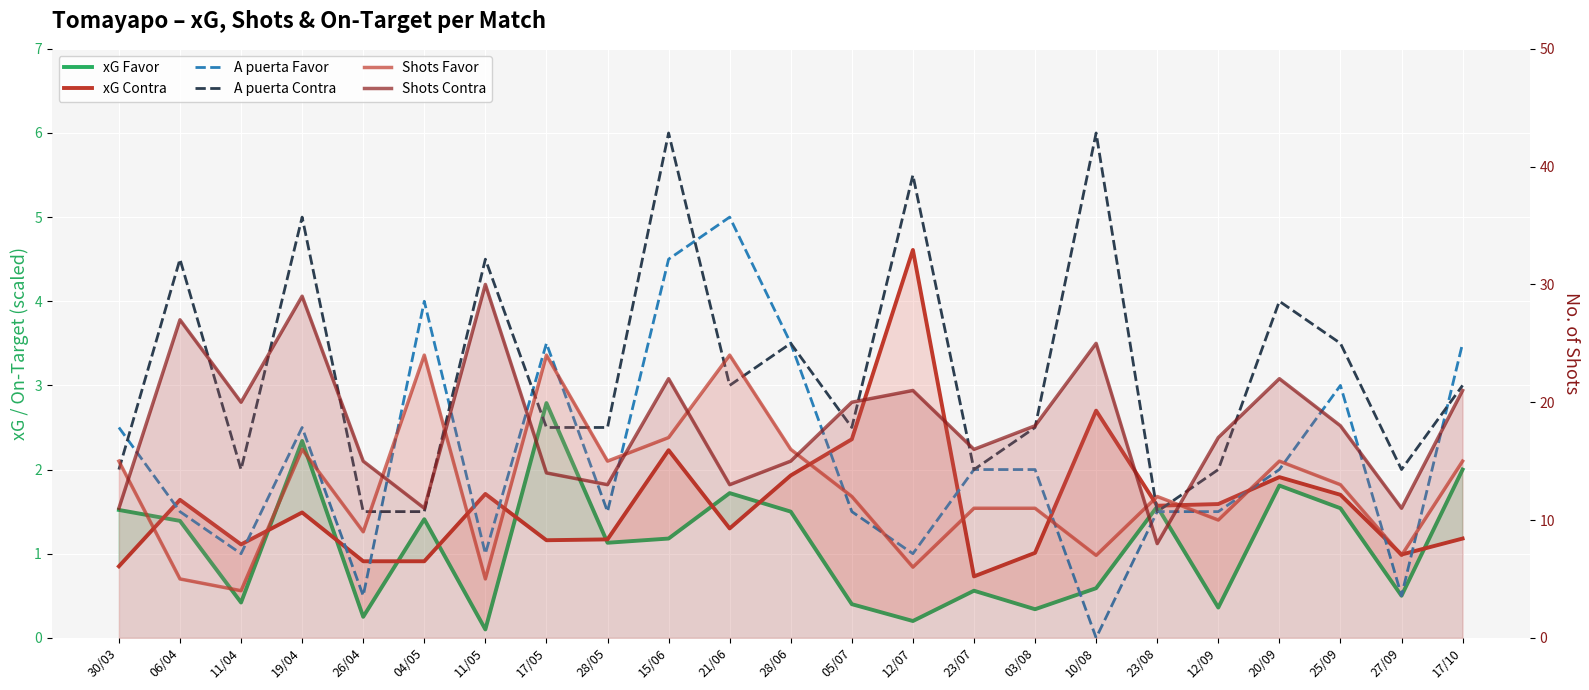

At which label is Shots Contra closest to 19?

11/04